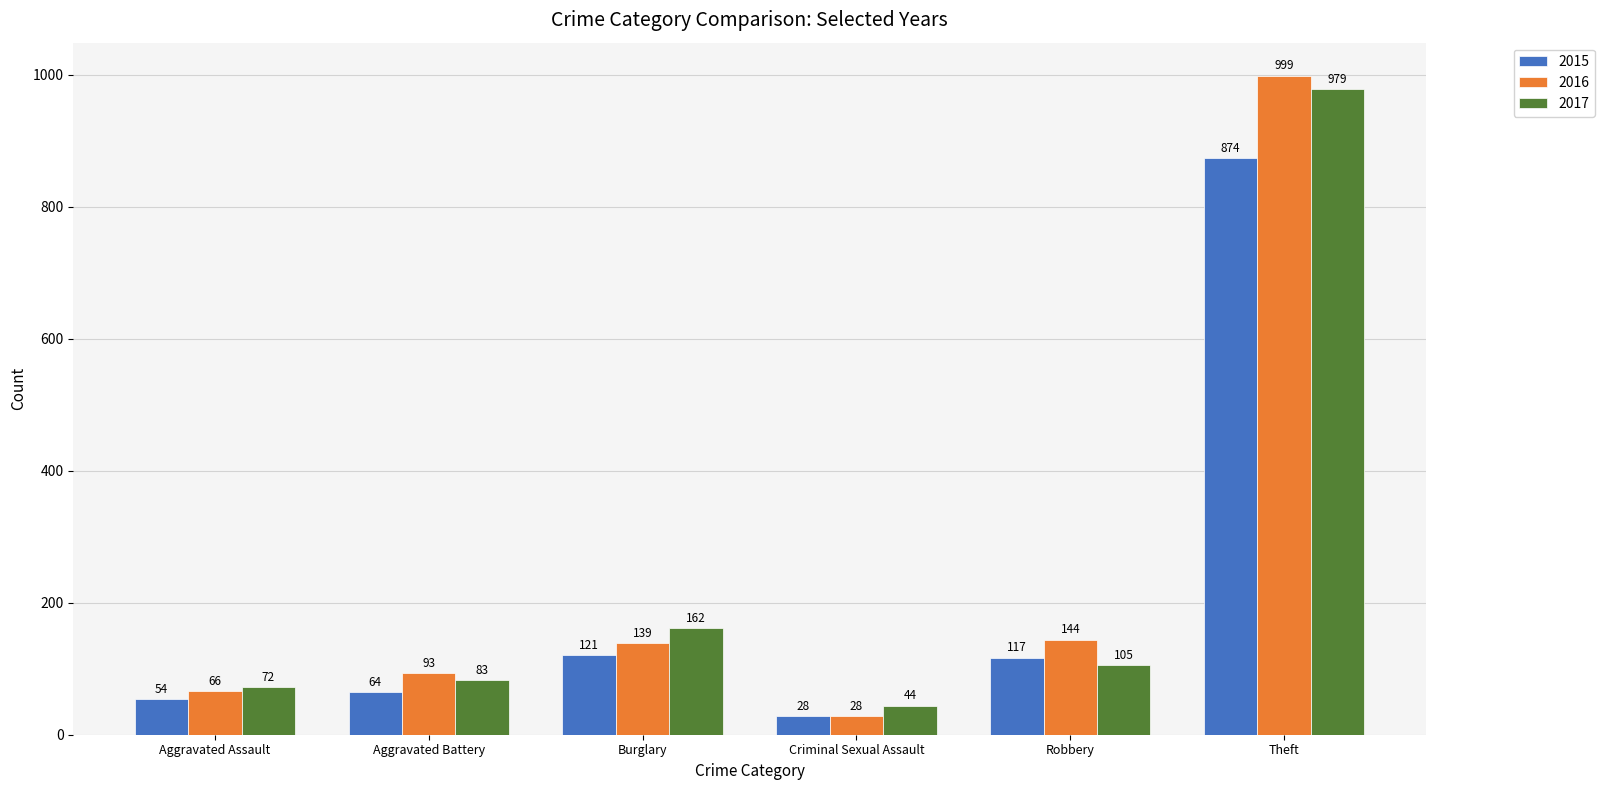

How many groups of bars are there?

6